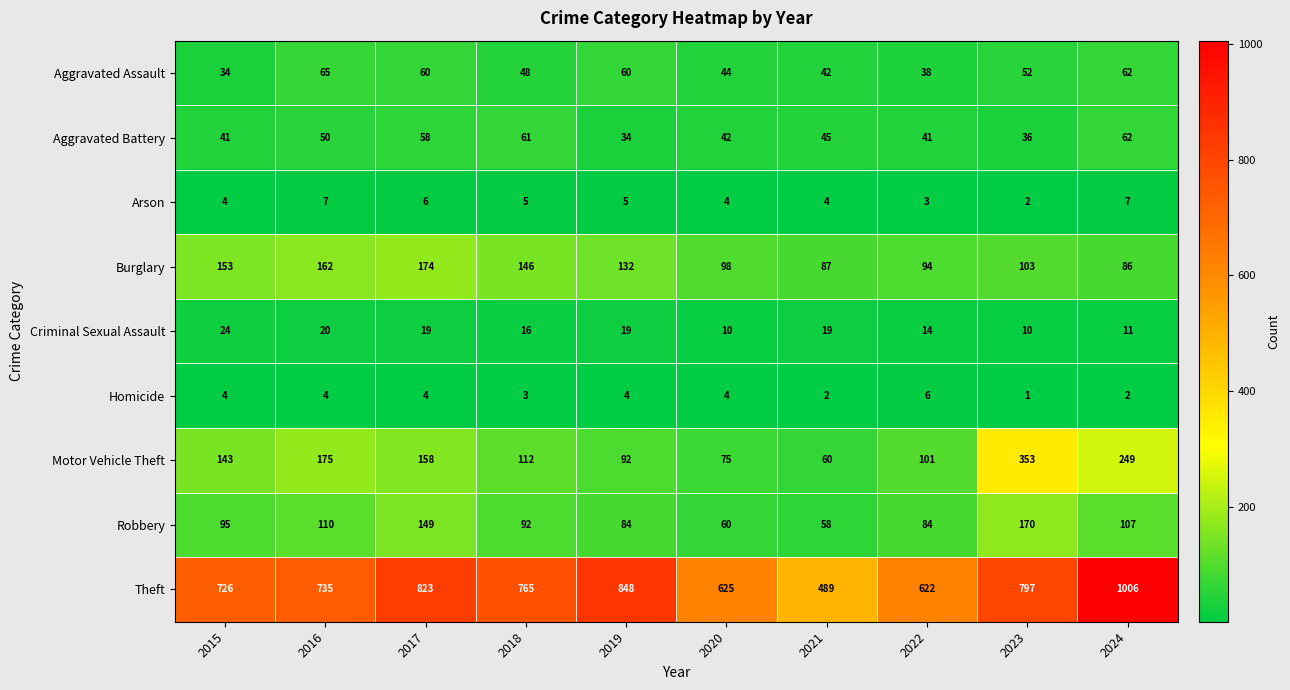

Is it true that Robbery equals 92 at 2018?

True